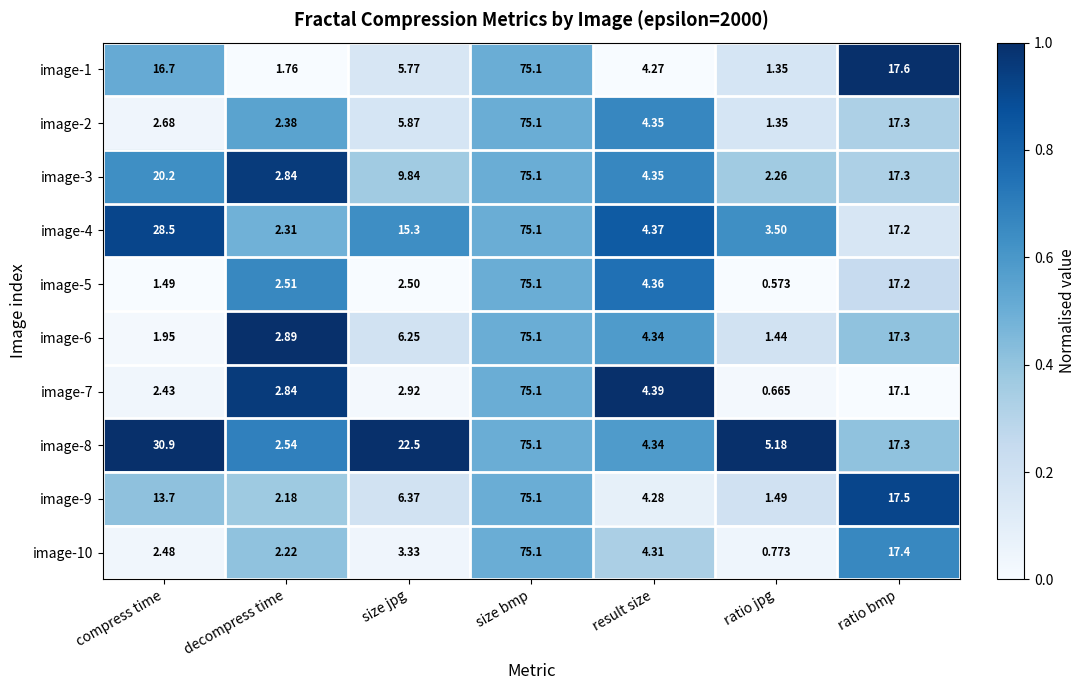

List the labels in order of image-7 value, largest first.

size bmp, ratio bmp, result size, size jpg, decompress time, compress time, ratio jpg